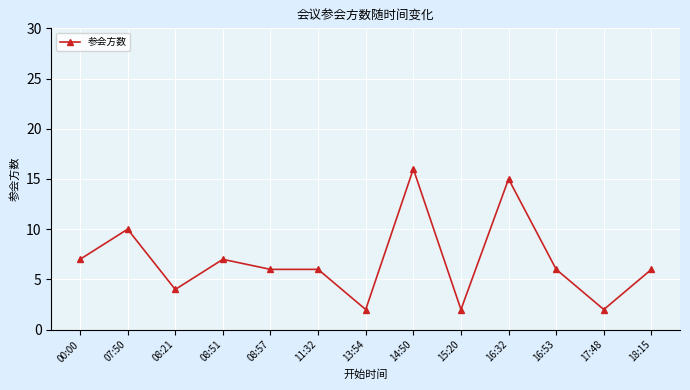

What is the average value?

7